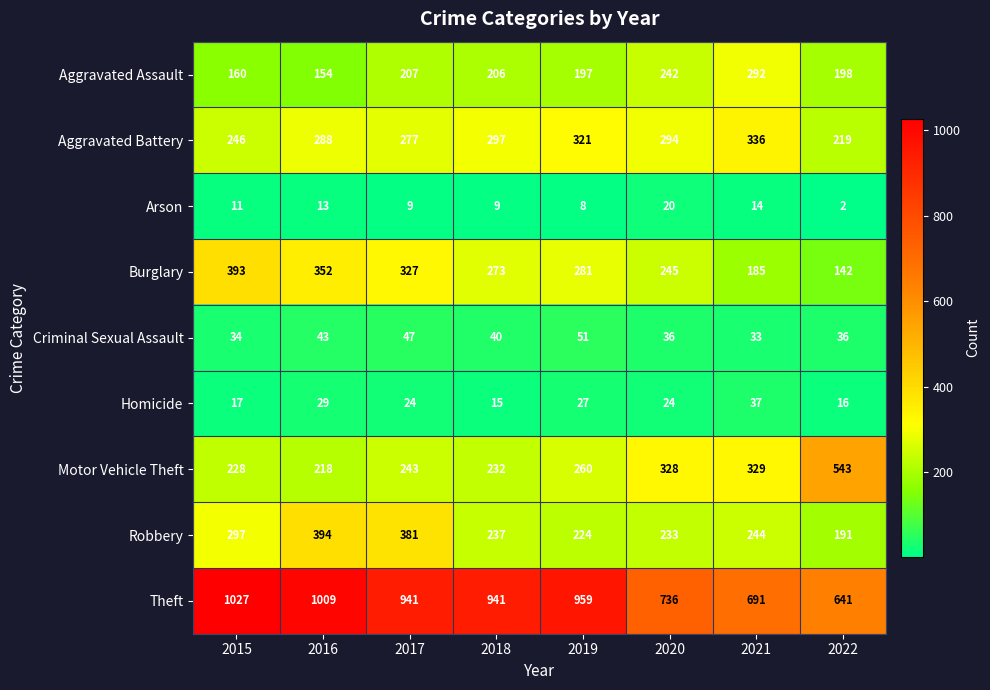

The value of Arson at 2017 is 4. True or false?

False